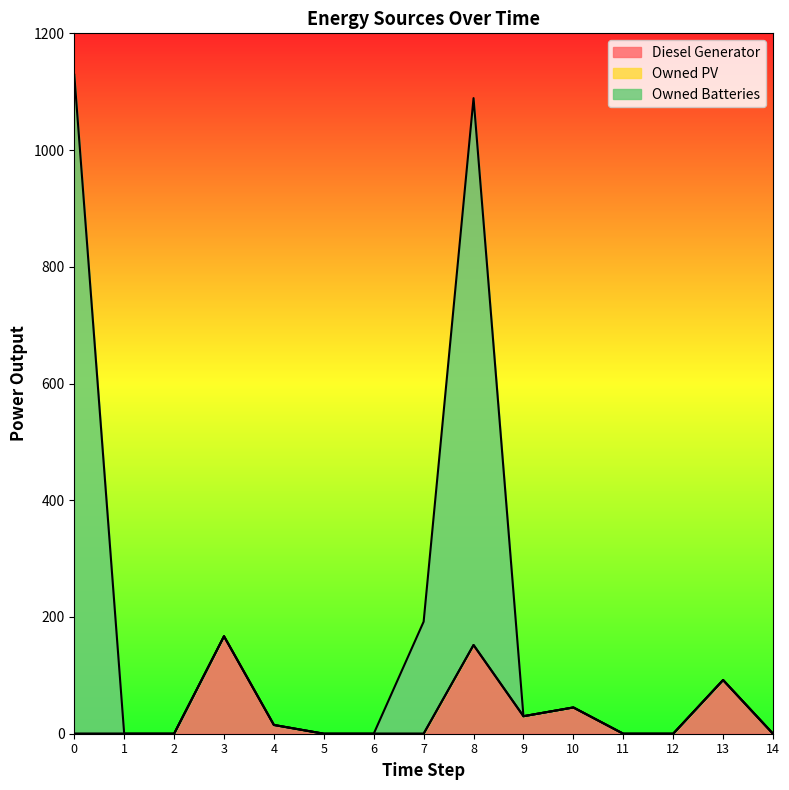

At how many categories does at least one series exceed 462?

2